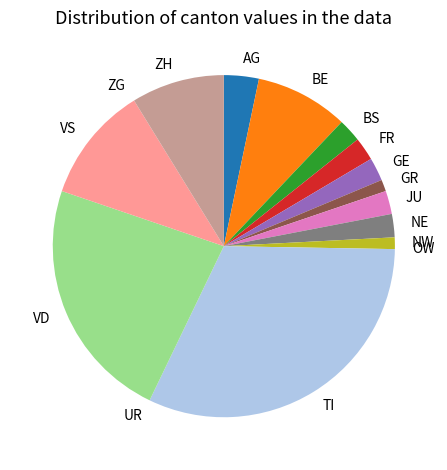

What is the largest slice in the pie chart?

TI